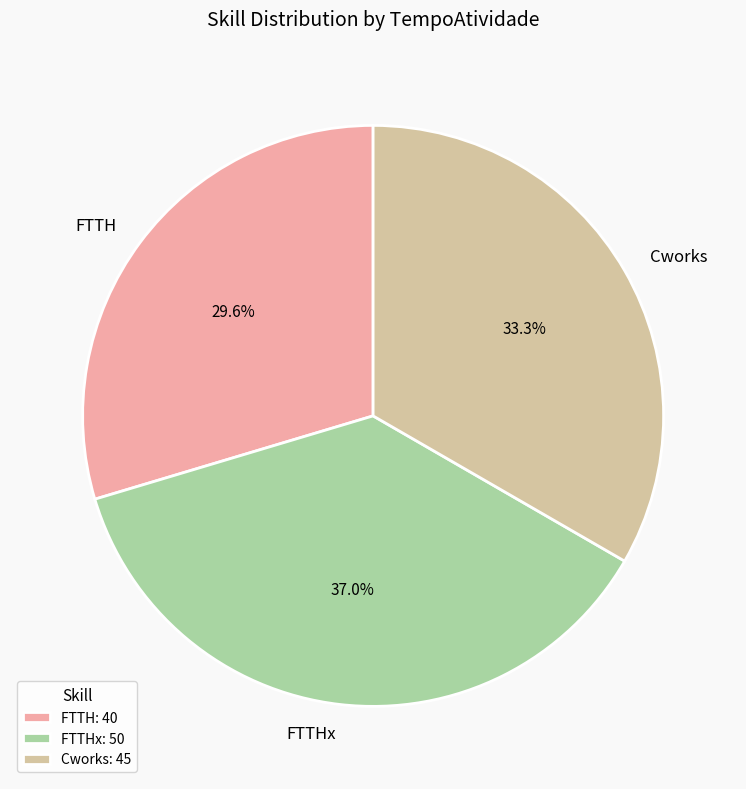

The FTTHx slice represents 37% of the pie. True or false?

True